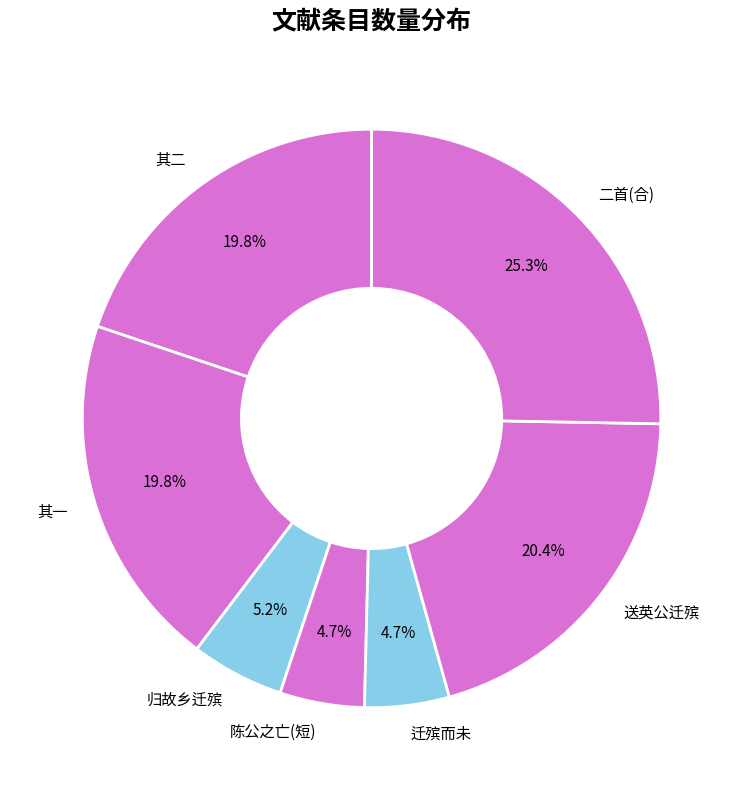

What portion of the pie excludes 陈公之亡(短)?

95.3%